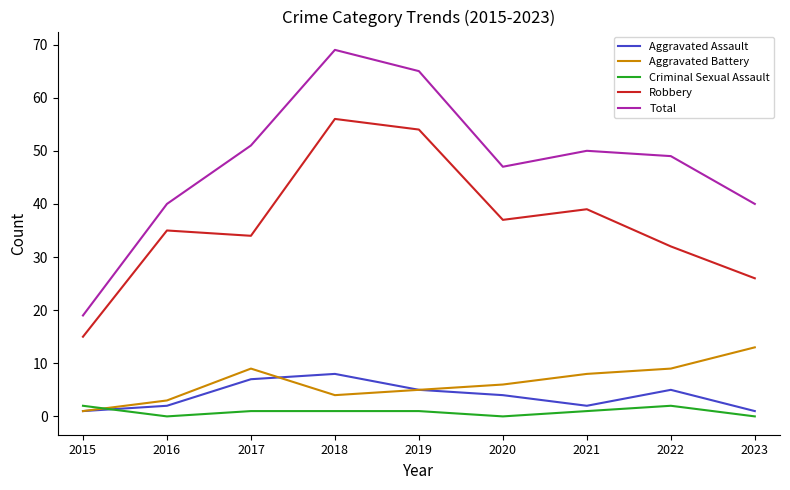

What is the minimum value for Total?

19